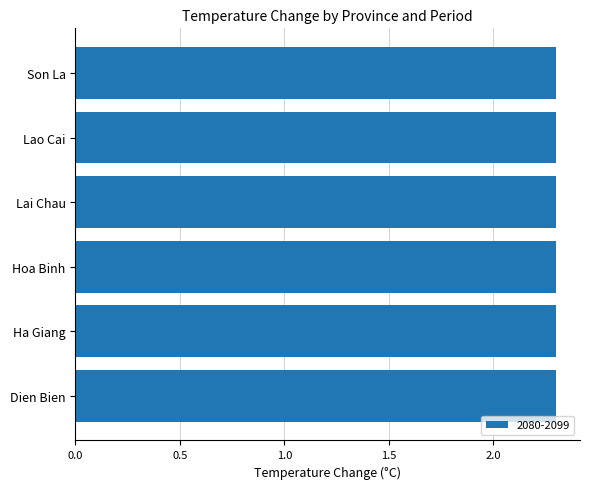

The Ha Giang series shows 0.1 at 2016-2016. True or false?

False